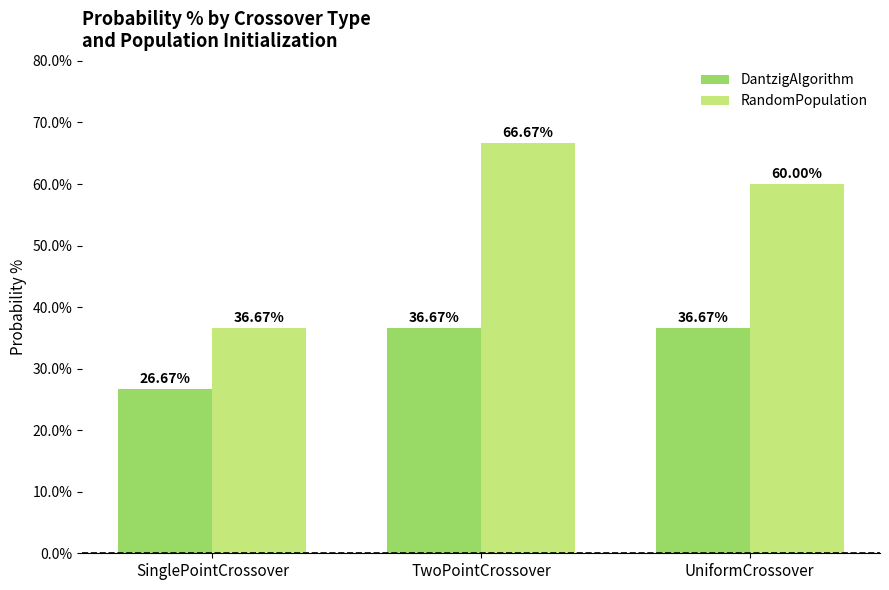

Are the bars grouped side by side (vs. stacked)?

Yes